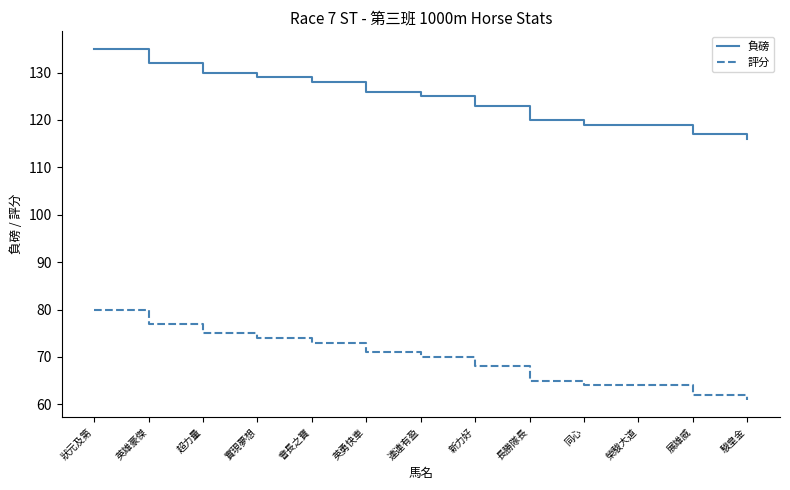

The value of 評分 at 駿皇金 is 25. True or false?

False